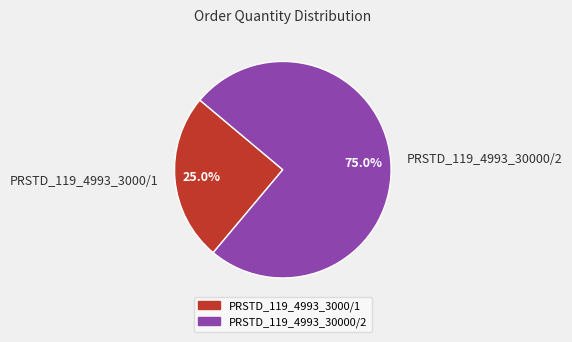

Does PRSTD_119_4993_3000/1 represent more than half of the total?

No